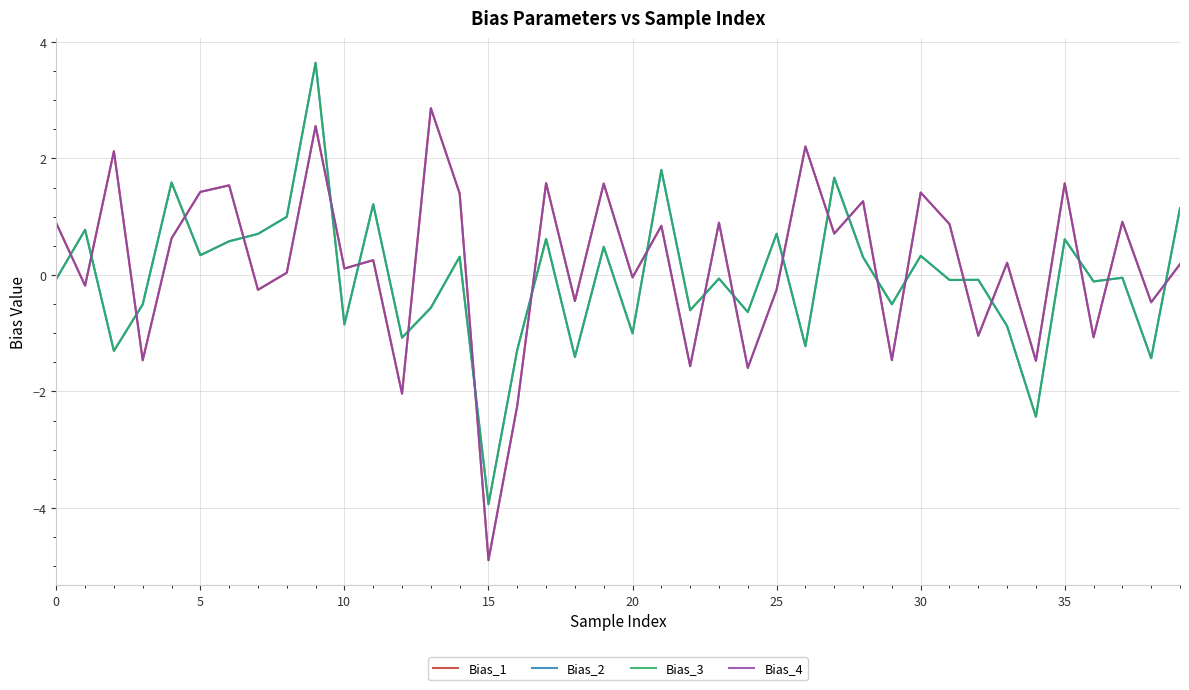

What is the lowest value of the Bias_3 series?

-3.9